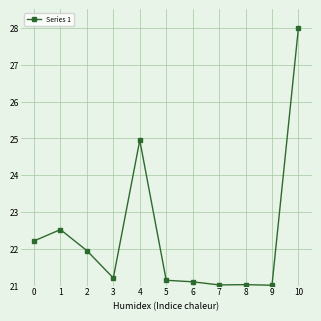

The chart shows a value of 7.0 at 5. True or false?

False